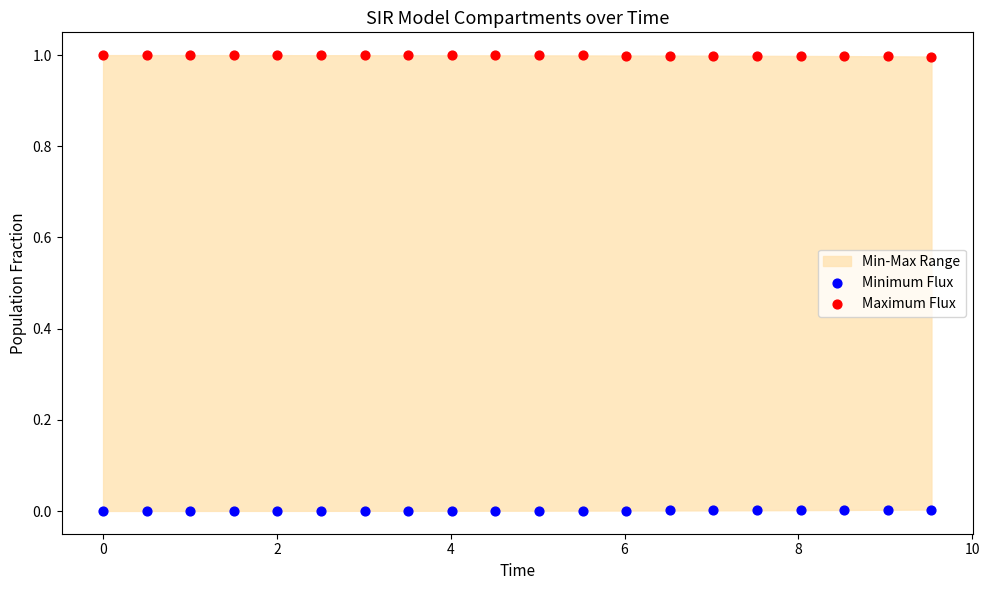

Which series reaches the maximum Y coordinate?

Maximum Flux